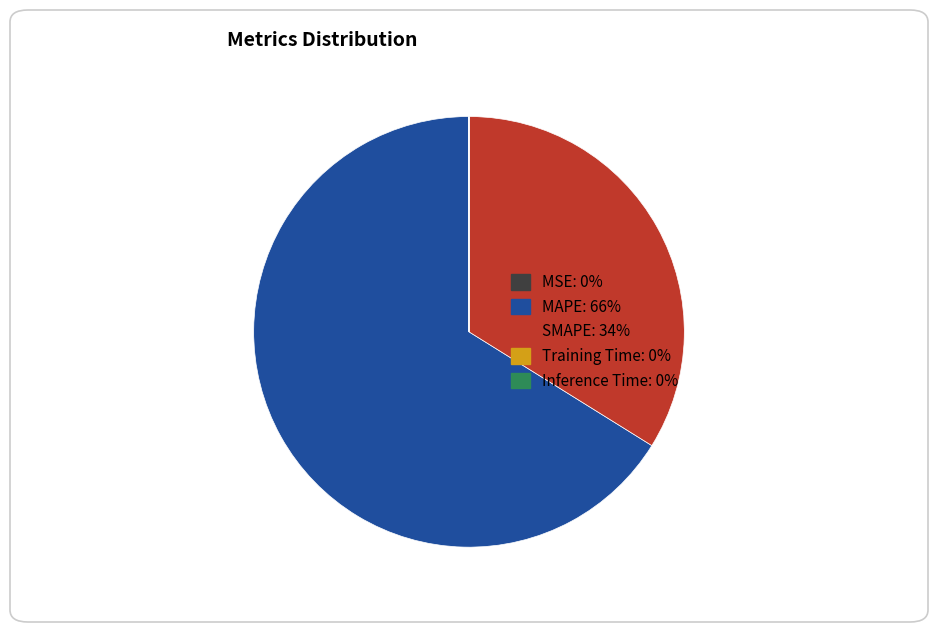

Do MAPE and SMAPE together represent more than half of the pie?

Yes